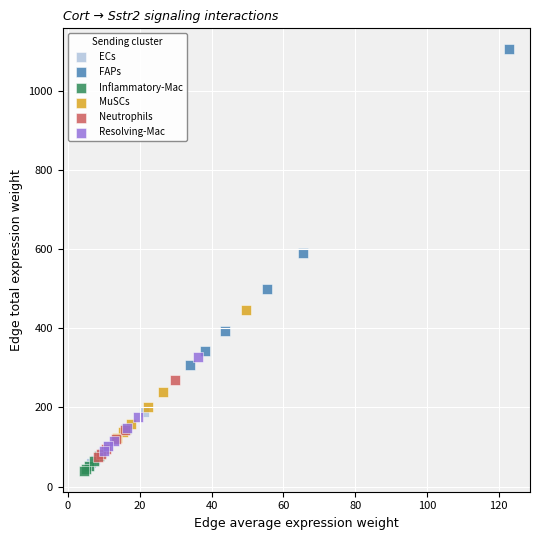

Which series has the largest Y range (max minus min)?

FAPs